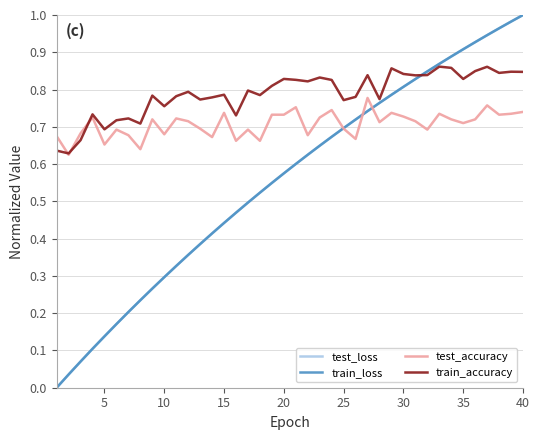

Which series has the largest total across all categories?

train_accuracy